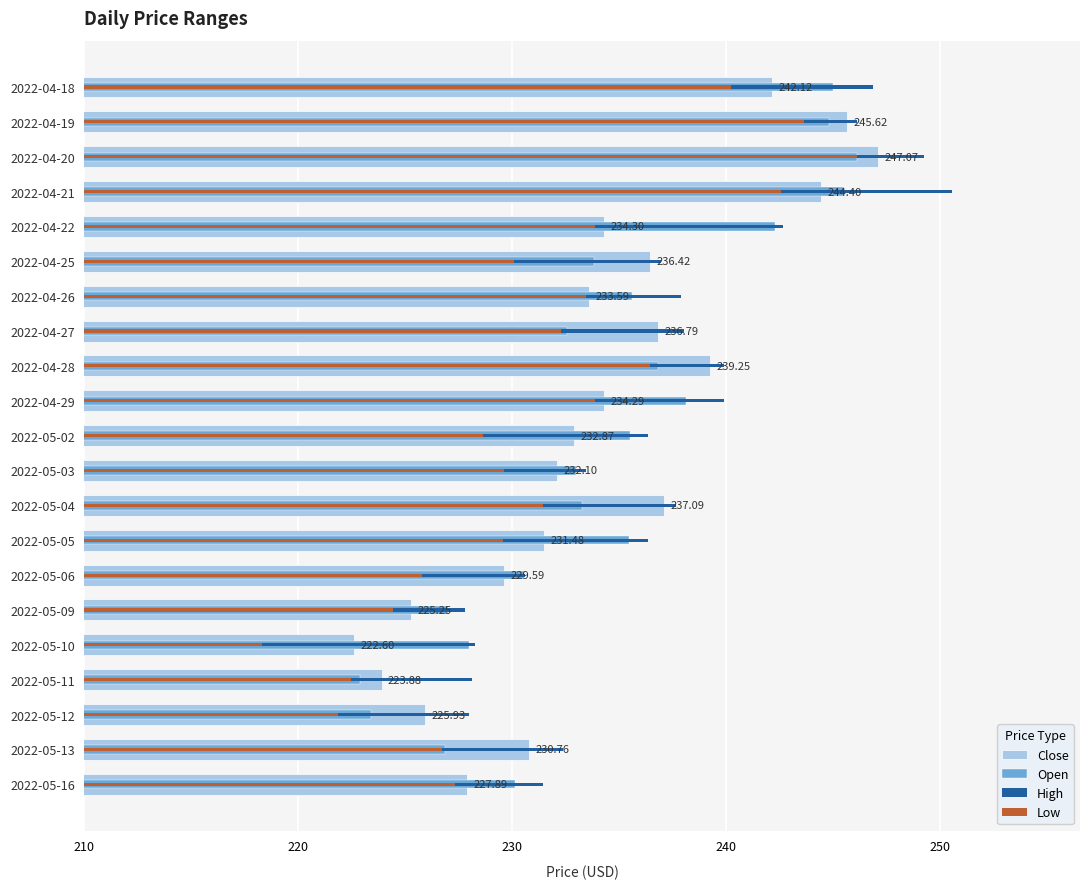

What is the sum of the High values at 2022-04-28 and 2022-05-13?

472.2